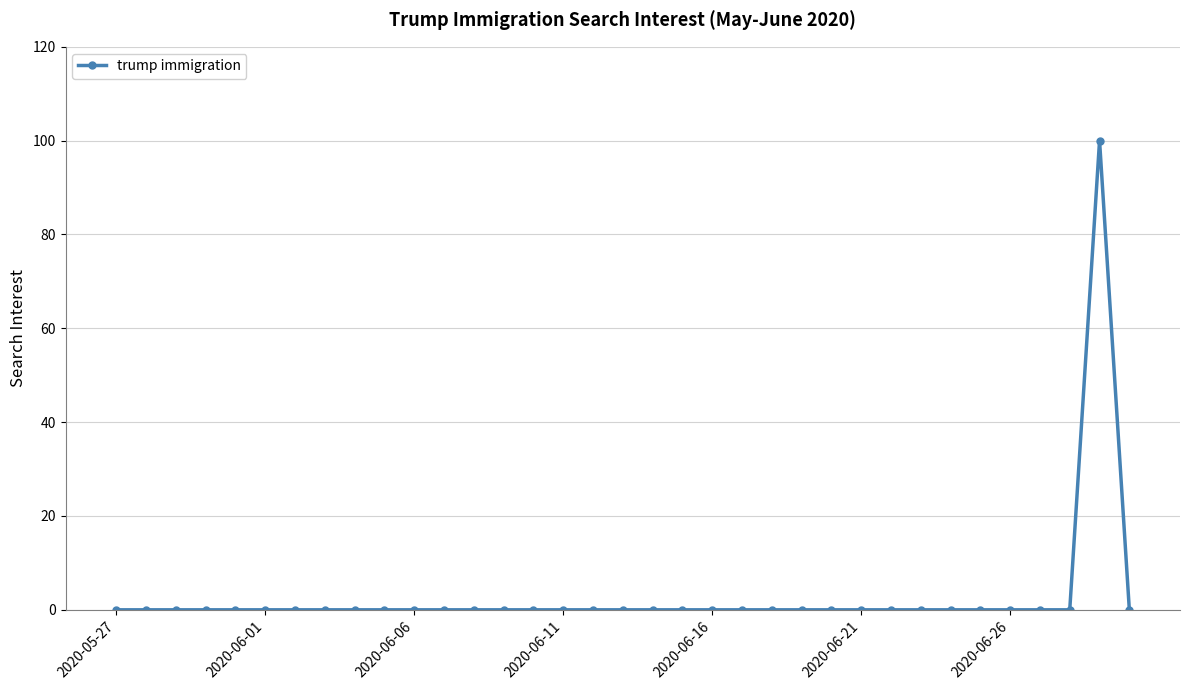

How many distinct data groups are displayed?

1